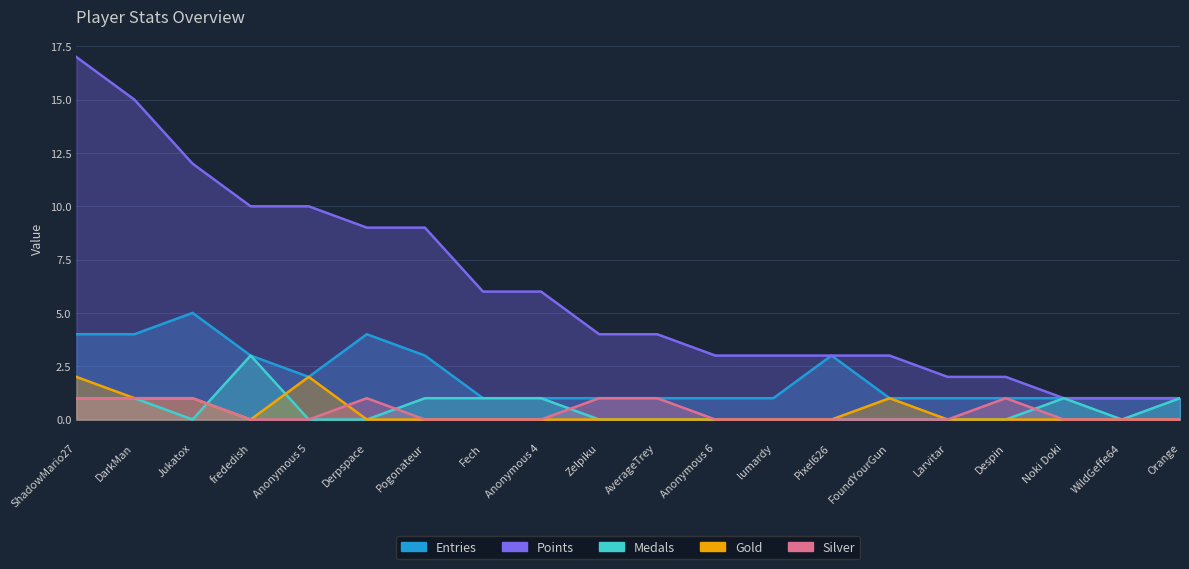

True or false: Points and Silver cross at least once.

False